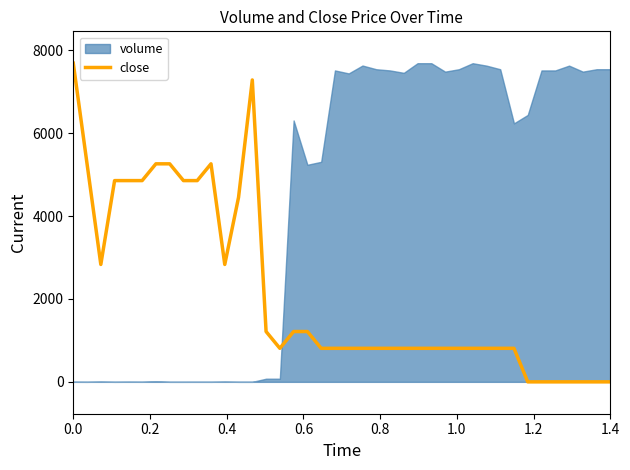

What is the average value?

2174.2